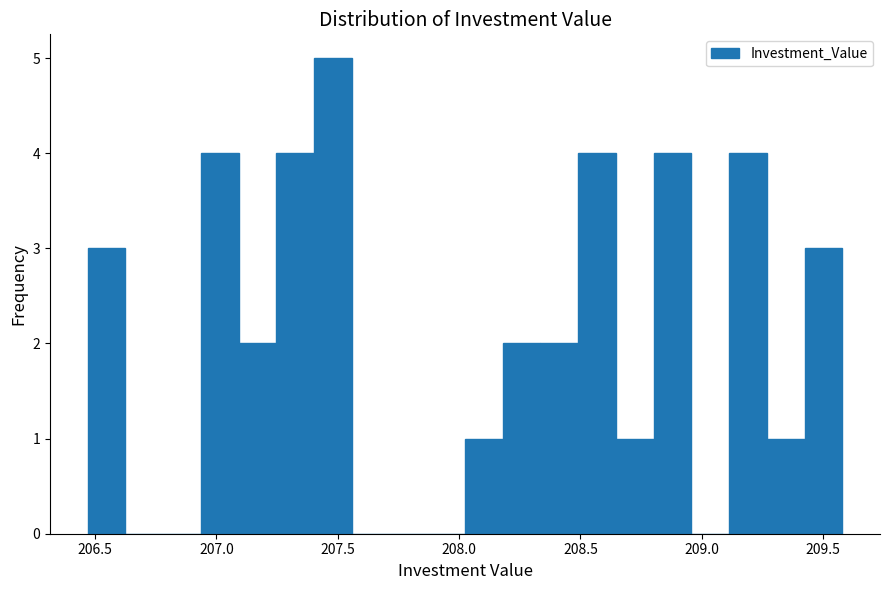

Read against the x-axis, roughly where is the centre of the tallest bar?

207.50